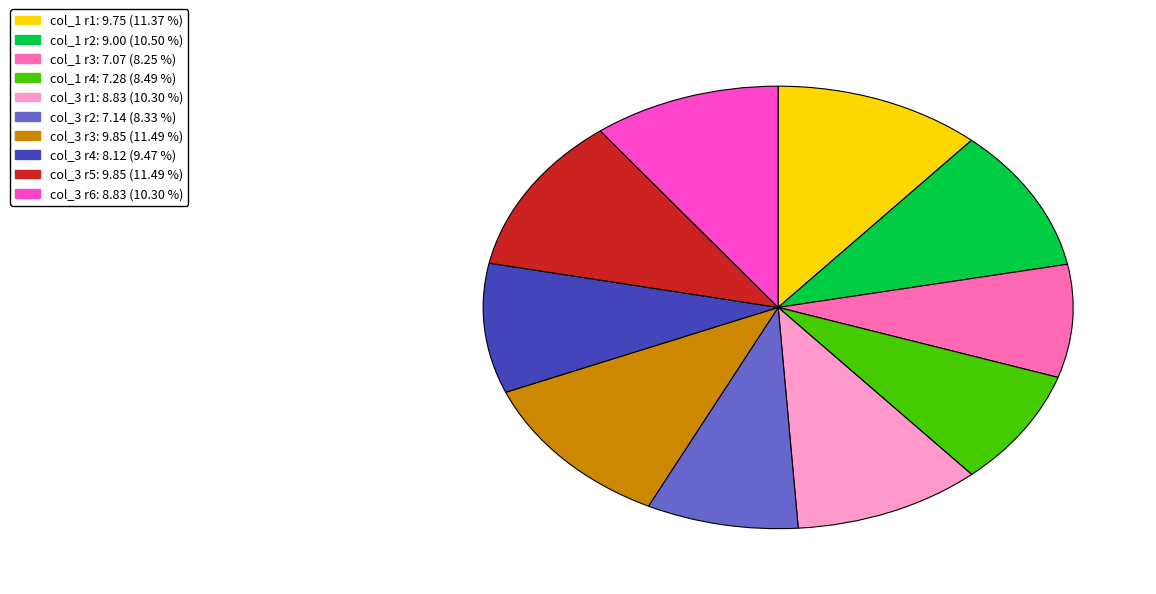

Does any single category account for the majority?

No